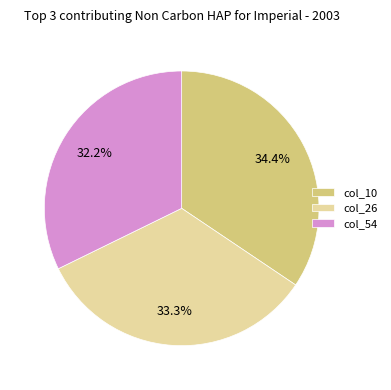

What is the total percentage of col_54 and col_26?

65.6%